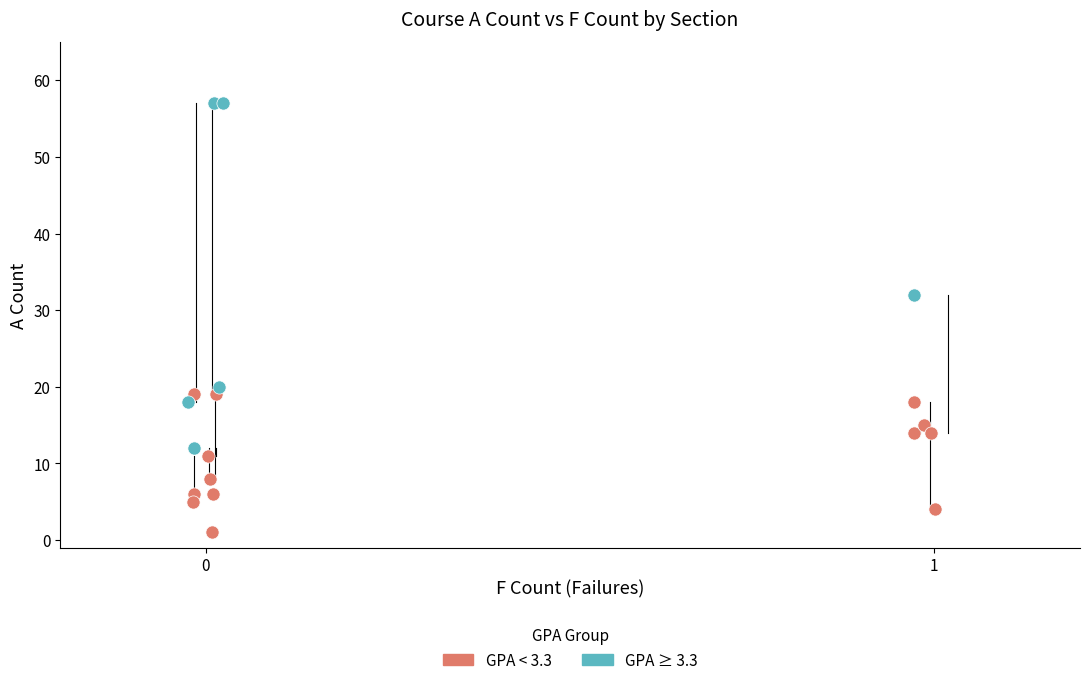

Which series has the widest spread of Y values?

GPA ≥ 3.3